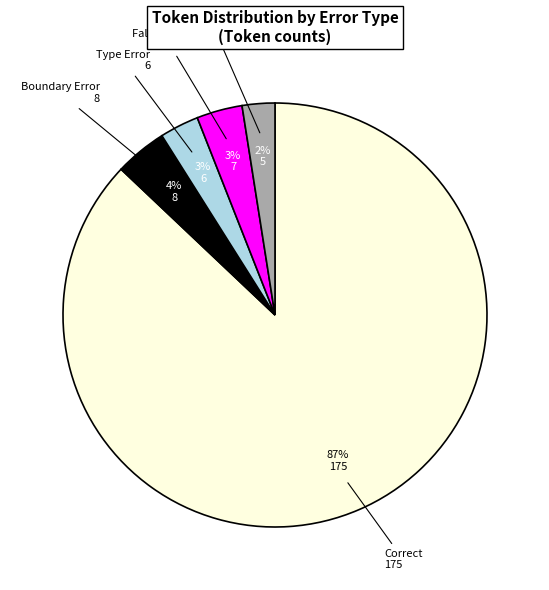

To the nearest percent, what is the average slice percentage?

20%